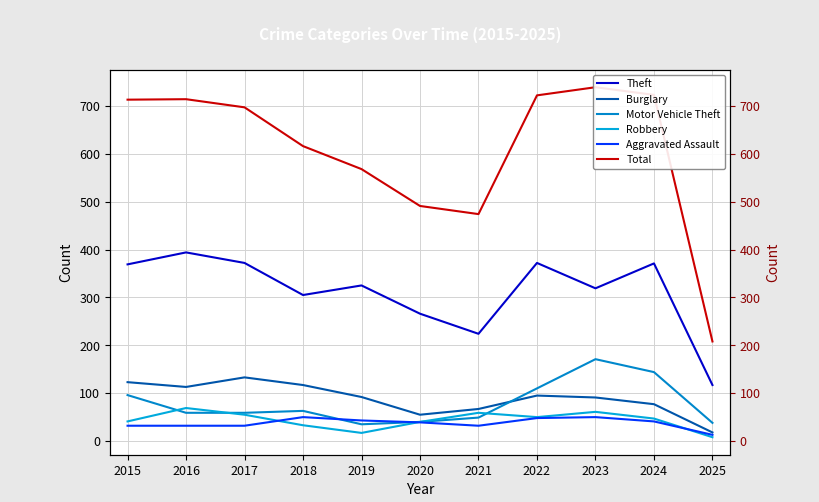

Which series has the widest spread of values?

Total